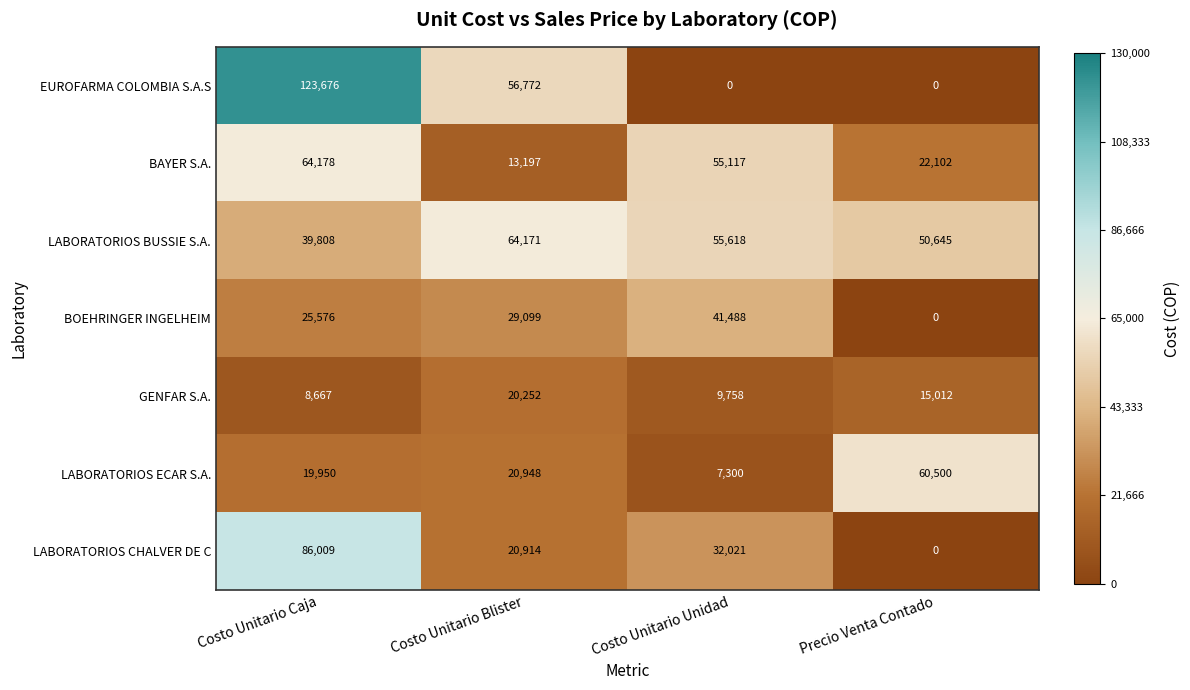

Between Costo Unitario Unidad and Precio Venta Contado, which series saw the biggest shift?

LABORATORIOS ECAR S.A.